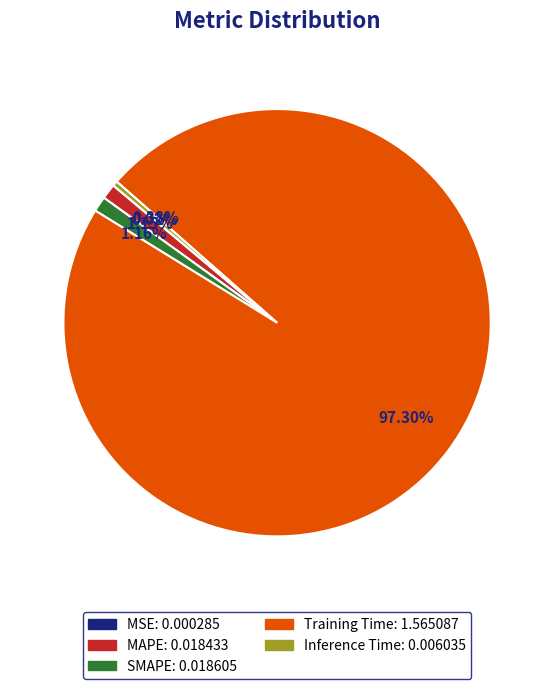

What is the largest slice in the pie chart?

Training Time